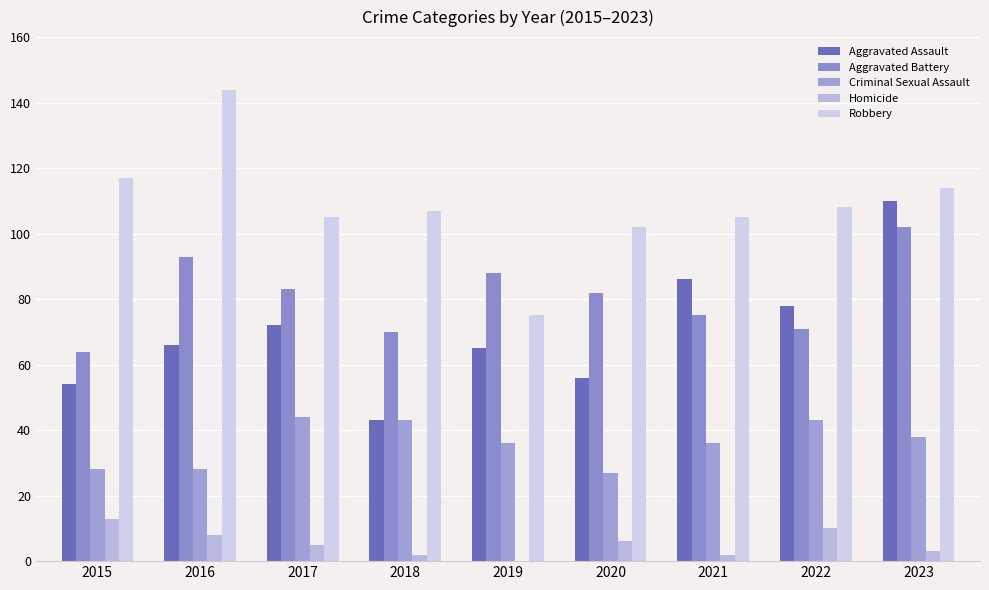

Does the chart contain stacked bars?

No